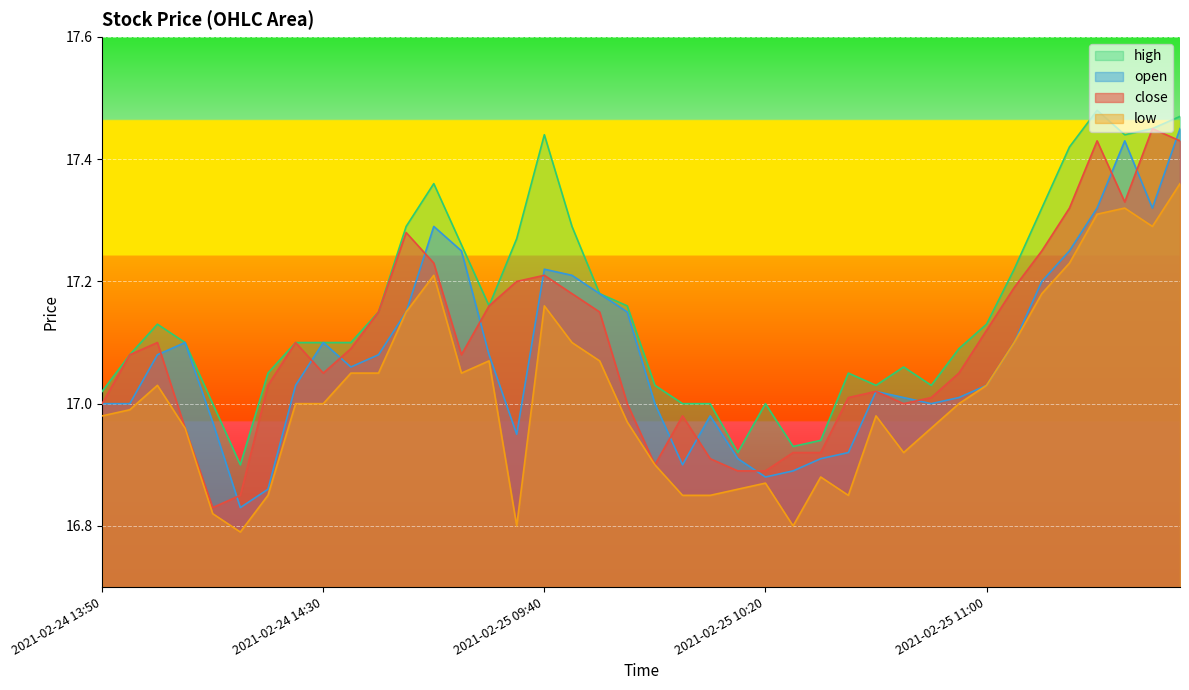

Reading right to left, extract all data points from this chart.

close: 2021-02-25 13:05=17.4	2021-02-25 11:30=17.4	2021-02-25 11:25=17.3	2021-02-25 11:20=17.4	2021-02-25 11:15=17.3	2021-02-25 11:10=17.2	2021-02-25 11:05=17.2	2021-02-25 11:00=17.1	2021-02-25 10:55=17.1	2021-02-25 10:50=17.0	2021-02-25 10:45=17.0	2021-02-25 10:40=17.0	2021-02-25 10:35=17.0	2021-02-25 10:30=16.9	2021-02-25 10:25=16.9	2021-02-25 10:20=16.9	2021-02-25 10:15=16.9	2021-02-25 10:10=16.9	2021-02-25 10:05=17.0	2021-02-25 10:00=16.9	2021-02-25 09:55=17.0	2021-02-25 09:50=17.1	2021-02-25 09:45=17.2	2021-02-25 09:40=17.2	2021-02-25 09:35=17.2	2021-02-24 15:00=17.2	2021-02-24 14:55=17.1	2021-02-24 14:50=17.2	2021-02-24 14:45=17.3	2021-02-24 14:40=17.1	2021-02-24 14:35=17.1	2021-02-24 14:30=17.1	2021-02-24 14:25=17.1	2021-02-24 14:20=17.0	2021-02-24 14:15=16.9	2021-02-24 14:10=16.8	2021-02-24 14:05=17.0	2021-02-24 14:00=17.1	2021-02-24 13:55=17.1	2021-02-24 13:50=17.0
open: 2021-02-25 13:05=17.4	2021-02-25 11:30=17.3	2021-02-25 11:25=17.4	2021-02-25 11:20=17.3	2021-02-25 11:15=17.2	2021-02-25 11:10=17.2	2021-02-25 11:05=17.1	2021-02-25 11:00=17.0	2021-02-25 10:55=17.0	2021-02-25 10:50=17.0	2021-02-25 10:45=17.0	2021-02-25 10:40=17.0	2021-02-25 10:35=16.9	2021-02-25 10:30=16.9	2021-02-25 10:25=16.9	2021-02-25 10:20=16.9	2021-02-25 10:15=16.9	2021-02-25 10:10=17.0	2021-02-25 10:05=16.9	2021-02-25 10:00=17.0	2021-02-25 09:55=17.1	2021-02-25 09:50=17.2	2021-02-25 09:45=17.2	2021-02-25 09:40=17.2	2021-02-25 09:35=16.9	2021-02-24 15:00=17.1	2021-02-24 14:55=17.2	2021-02-24 14:50=17.3	2021-02-24 14:45=17.1	2021-02-24 14:40=17.1	2021-02-24 14:35=17.1	2021-02-24 14:30=17.1	2021-02-24 14:25=17.0	2021-02-24 14:20=16.9	2021-02-24 14:15=16.8	2021-02-24 14:10=17.0	2021-02-24 14:05=17.1	2021-02-24 14:00=17.1	2021-02-24 13:55=17.0	2021-02-24 13:50=17.0
high: 2021-02-25 13:05=17.5	2021-02-25 11:30=17.4	2021-02-25 11:25=17.4	2021-02-25 11:20=17.5	2021-02-25 11:15=17.4	2021-02-25 11:10=17.3	2021-02-25 11:05=17.2	2021-02-25 11:00=17.1	2021-02-25 10:55=17.1	2021-02-25 10:50=17.0	2021-02-25 10:45=17.1	2021-02-25 10:40=17.0	2021-02-25 10:35=17.1	2021-02-25 10:30=16.9	2021-02-25 10:25=16.9	2021-02-25 10:20=17.0	2021-02-25 10:15=16.9	2021-02-25 10:10=17.0	2021-02-25 10:05=17.0	2021-02-25 10:00=17.0	2021-02-25 09:55=17.2	2021-02-25 09:50=17.2	2021-02-25 09:45=17.3	2021-02-25 09:40=17.4	2021-02-25 09:35=17.3	2021-02-24 15:00=17.2	2021-02-24 14:55=17.3	2021-02-24 14:50=17.4	2021-02-24 14:45=17.3	2021-02-24 14:40=17.1	2021-02-24 14:35=17.1	2021-02-24 14:30=17.1	2021-02-24 14:25=17.1	2021-02-24 14:20=17.1	2021-02-24 14:15=16.9	2021-02-24 14:10=17.0	2021-02-24 14:05=17.1	2021-02-24 14:00=17.1	2021-02-24 13:55=17.1	2021-02-24 13:50=17.0
low: 2021-02-25 13:05=17.4	2021-02-25 11:30=17.3	2021-02-25 11:25=17.3	2021-02-25 11:20=17.3	2021-02-25 11:15=17.2	2021-02-25 11:10=17.2	2021-02-25 11:05=17.1	2021-02-25 11:00=17.0	2021-02-25 10:55=17.0	2021-02-25 10:50=17.0	2021-02-25 10:45=16.9	2021-02-25 10:40=17.0	2021-02-25 10:35=16.9	2021-02-25 10:30=16.9	2021-02-25 10:25=16.8	2021-02-25 10:20=16.9	2021-02-25 10:15=16.9	2021-02-25 10:10=16.9	2021-02-25 10:05=16.9	2021-02-25 10:00=16.9	2021-02-25 09:55=17.0	2021-02-25 09:50=17.1	2021-02-25 09:45=17.1	2021-02-25 09:40=17.2	2021-02-25 09:35=16.8	2021-02-24 15:00=17.1	2021-02-24 14:55=17.1	2021-02-24 14:50=17.2	2021-02-24 14:45=17.1	2021-02-24 14:40=17.1	2021-02-24 14:35=17.1	2021-02-24 14:30=17.0	2021-02-24 14:25=17.0	2021-02-24 14:20=16.9	2021-02-24 14:15=16.8	2021-02-24 14:10=16.8	2021-02-24 14:05=17.0	2021-02-24 14:00=17.0	2021-02-24 13:55=17.0	2021-02-24 13:50=17.0